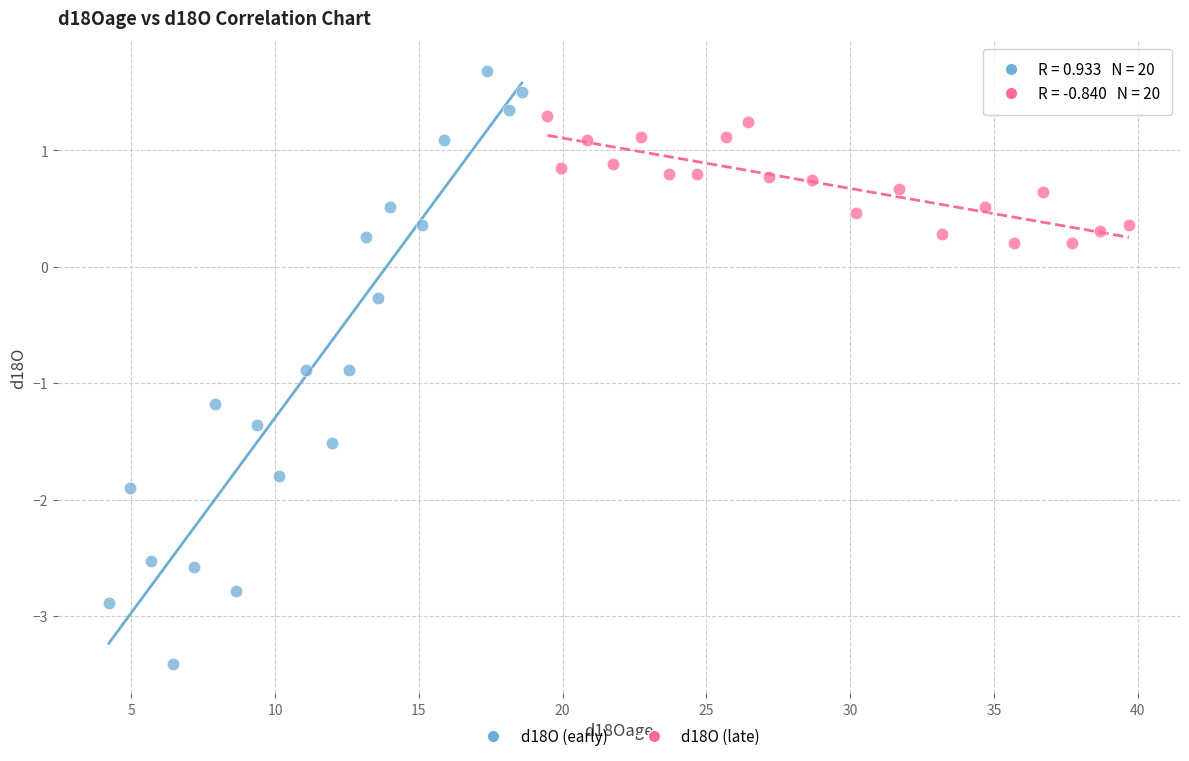

Which series contains the lowest Y value?

d18O (early)